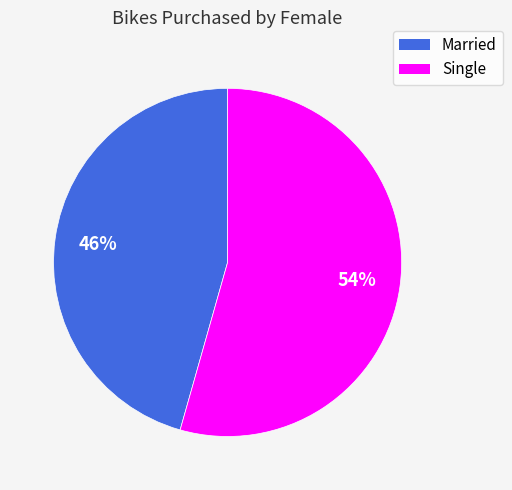

What is the smallest slice in the pie chart?

Married